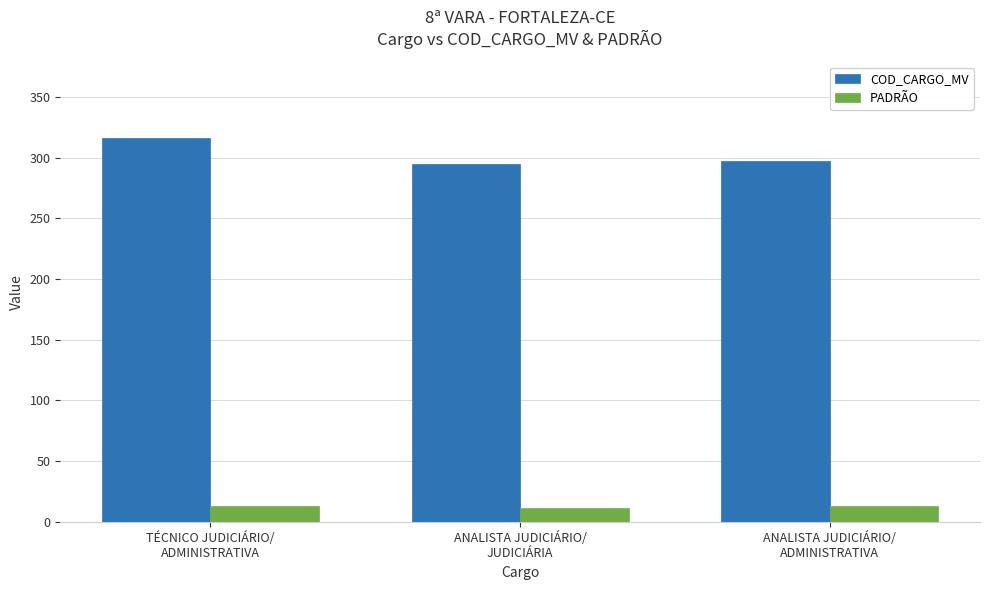

What are all the series names shown in the legend?

COD_CARGO_MV, PADRÃO